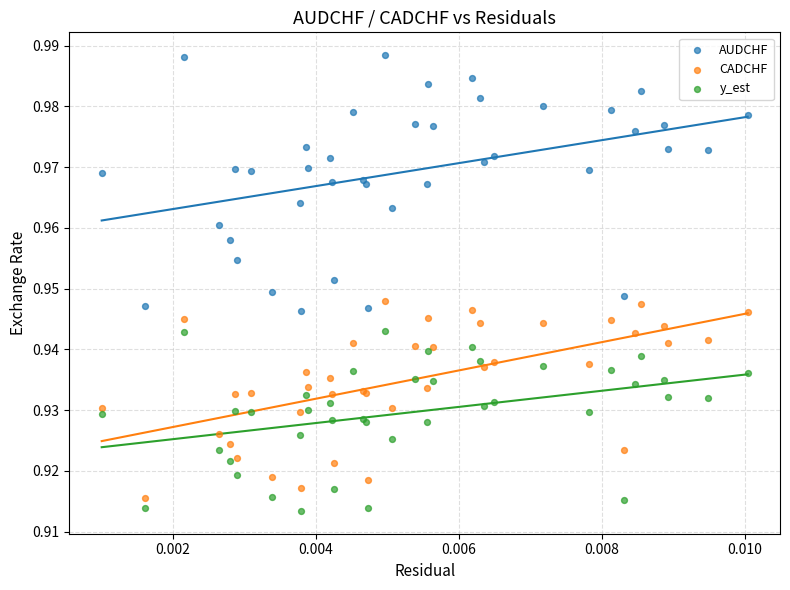

Which series reaches the maximum Y coordinate?

AUDCHF